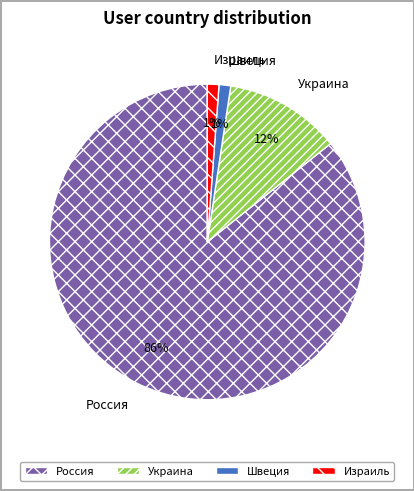

Is the sum of Швеция and Украина greater than half?

No